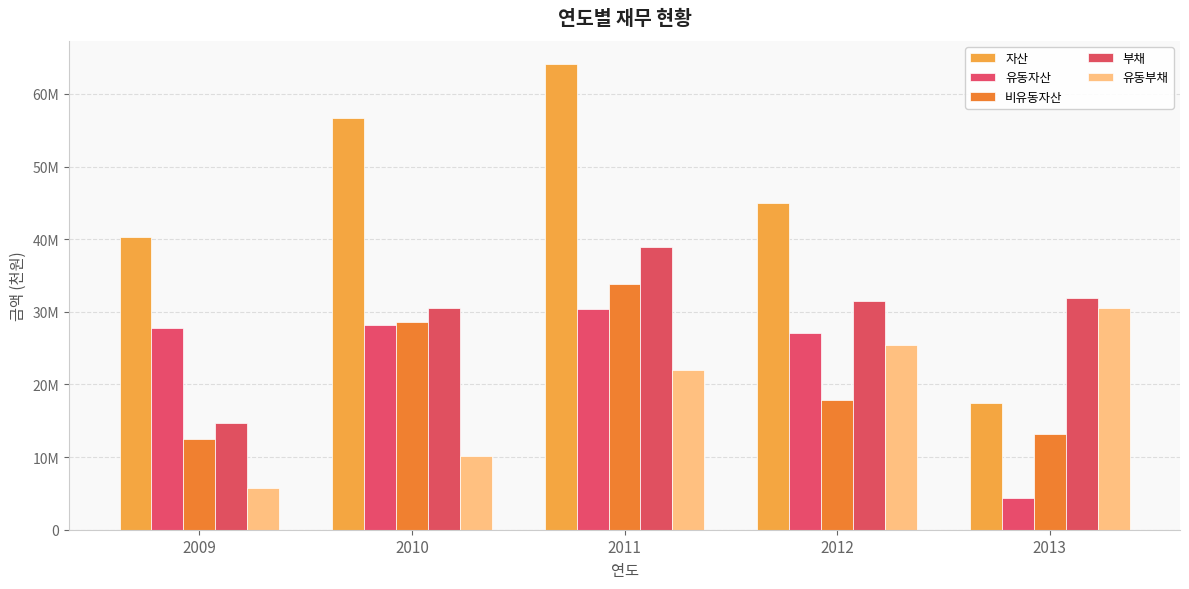

Does the chart contain stacked bars?

No